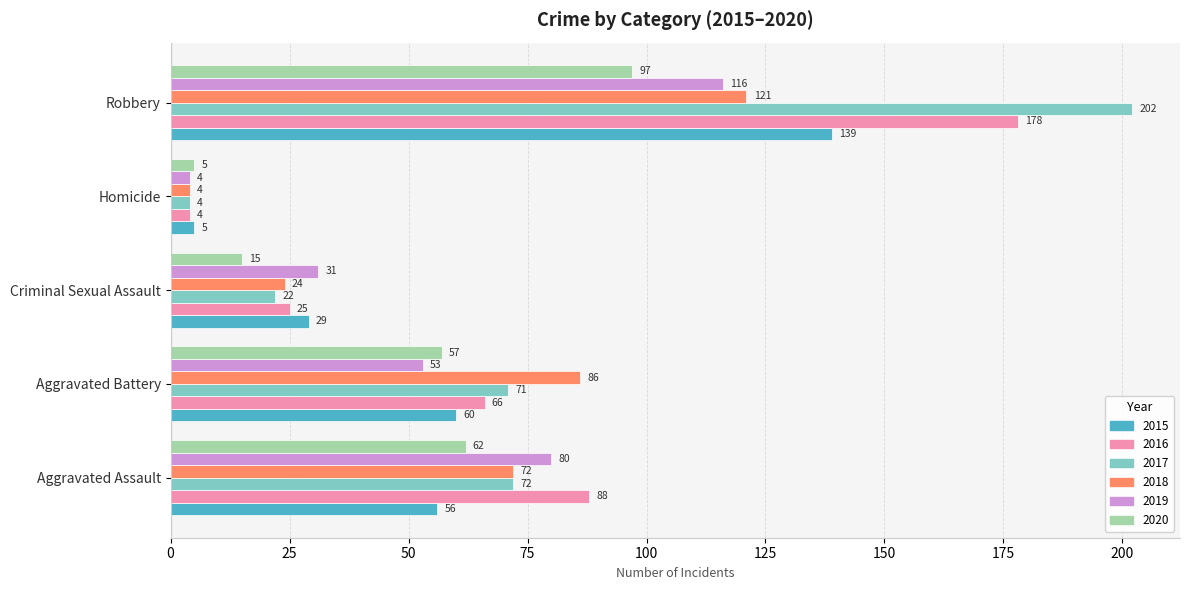

Which label corresponds to the smallest value in the chart?

Homicide